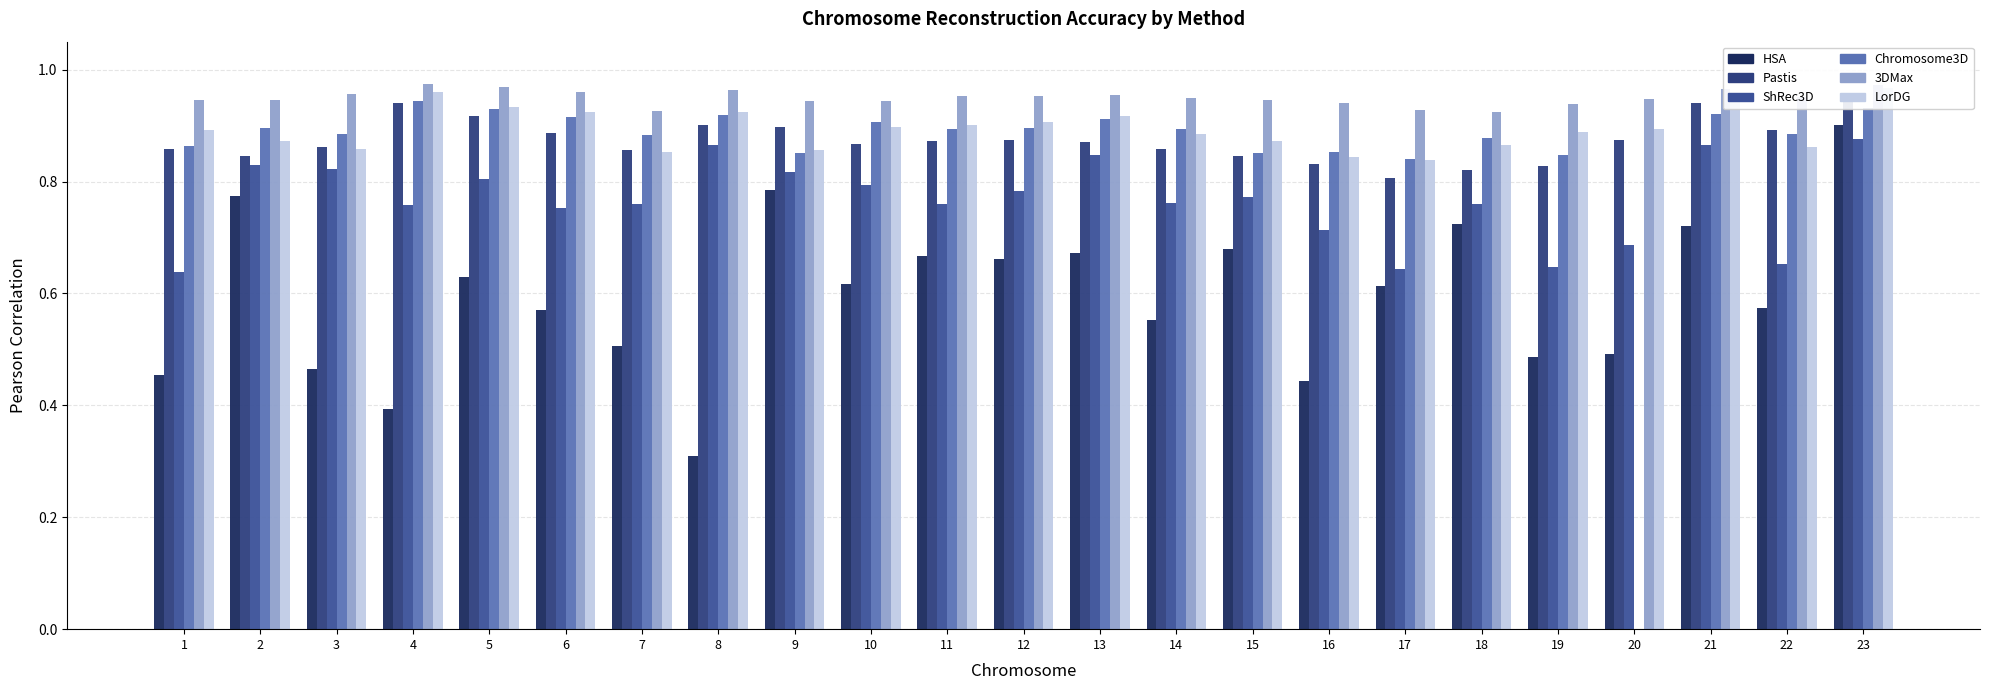

Rank the categories by 3DMax value from highest to lowest.

4, 23, 5, 21, 8, 6, 3, 13, 12, 11, 22, 14, 20, 2, 1, 15, 10, 9, 16, 19, 17, 7, 18